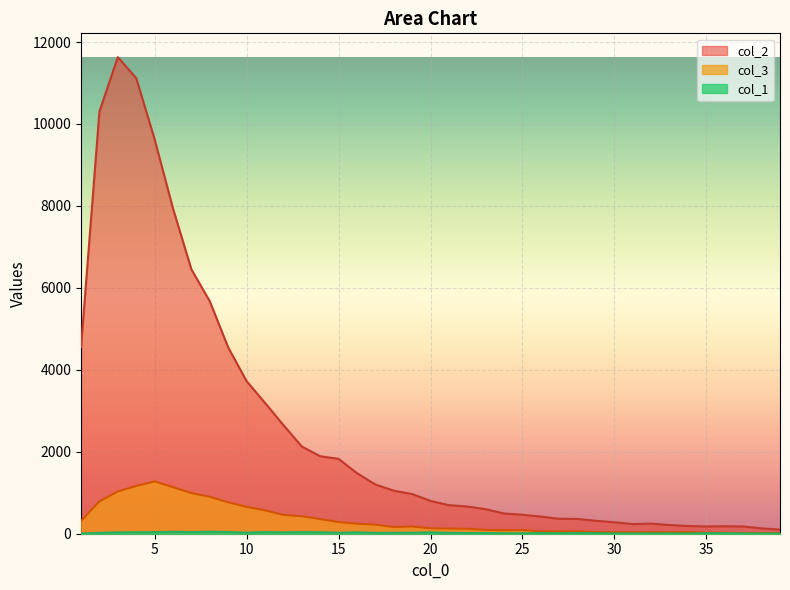

What is the maximum value shown in the chart?

11631